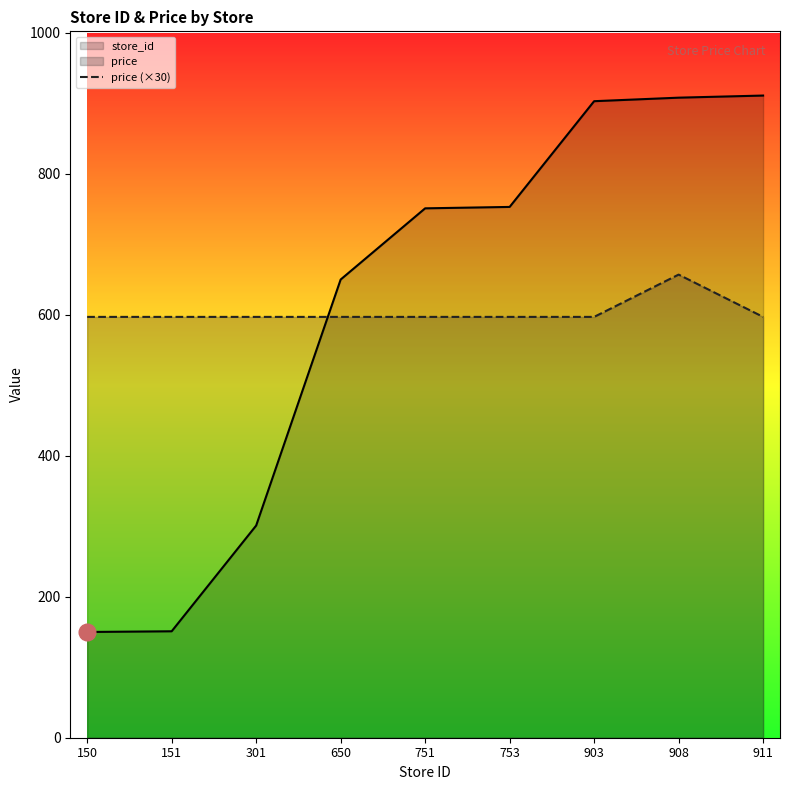

How many values in the price (×30) series exceed 597?

1